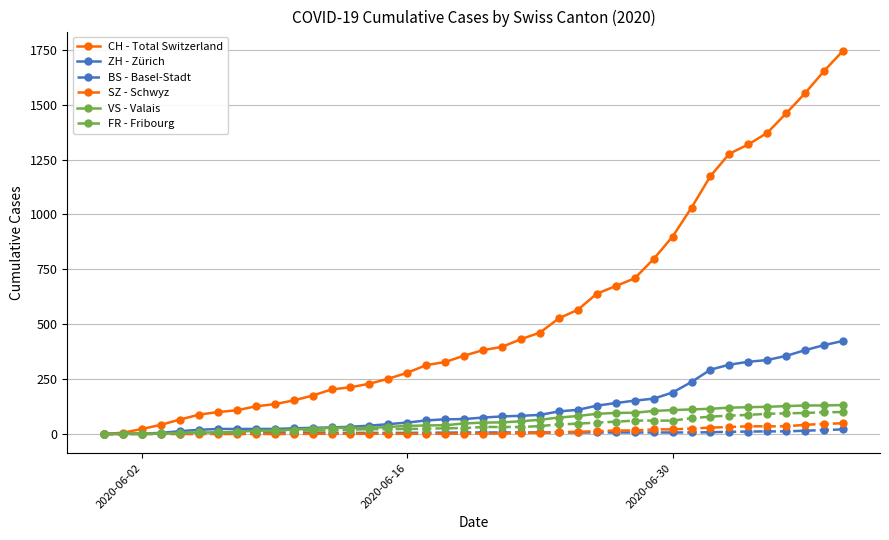

Which series has the widest spread of values?

CH - Total Switzerland